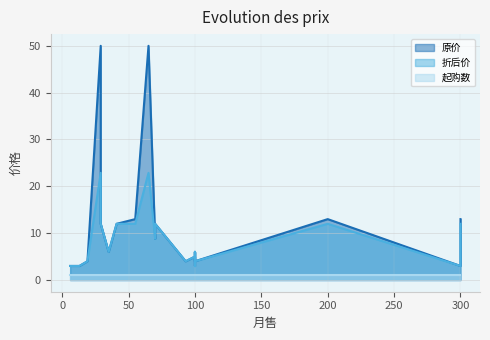

True or false: 起购数 and 折后价 cross at least once.

False